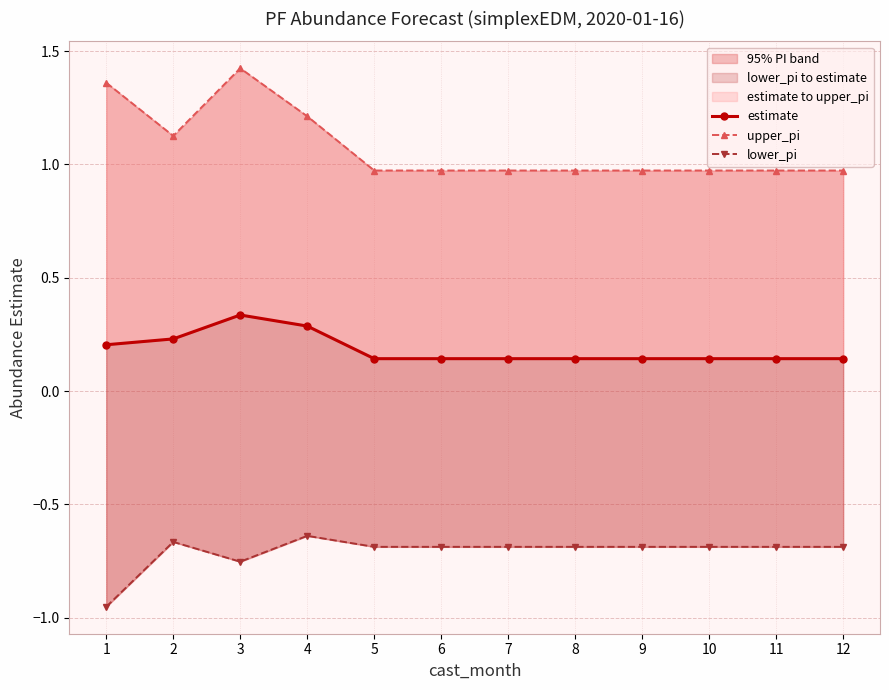

True or false: lower_pi has a value of -0.7 at 10.

True